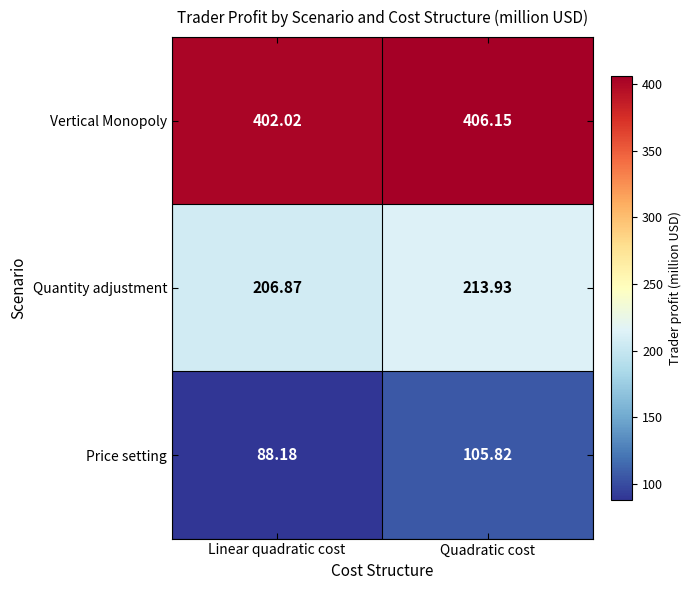

What is the total value across all series at Quadratic cost?

725.9